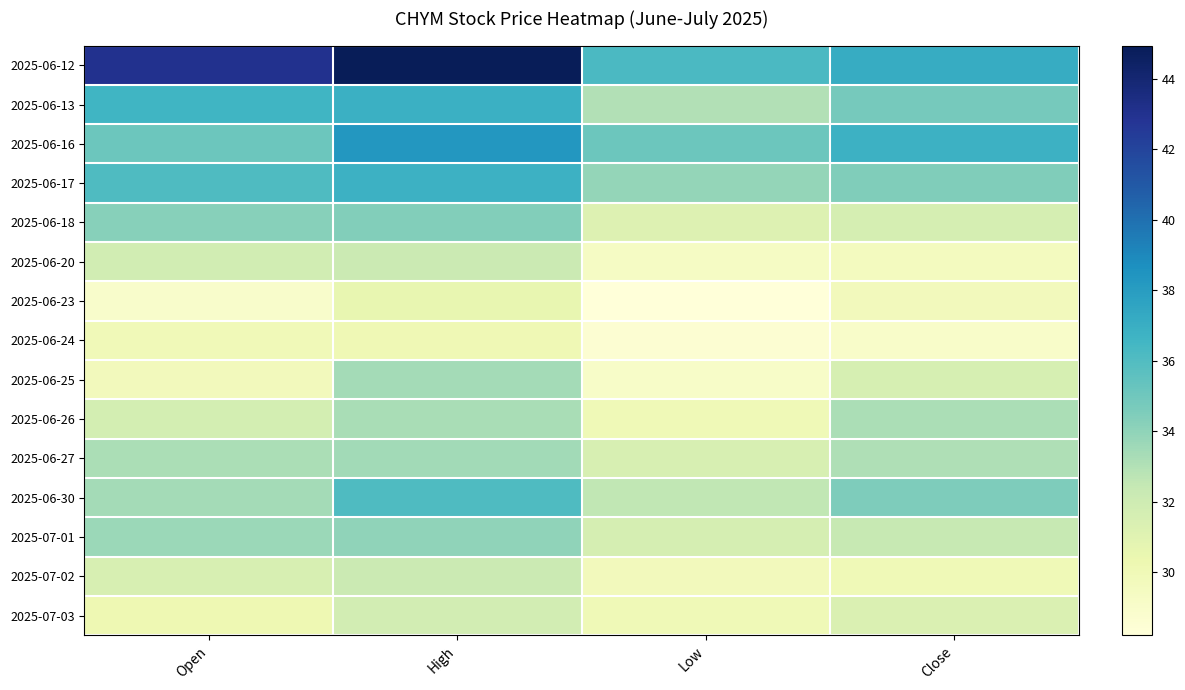

Between Close and Open, which is larger?

Open